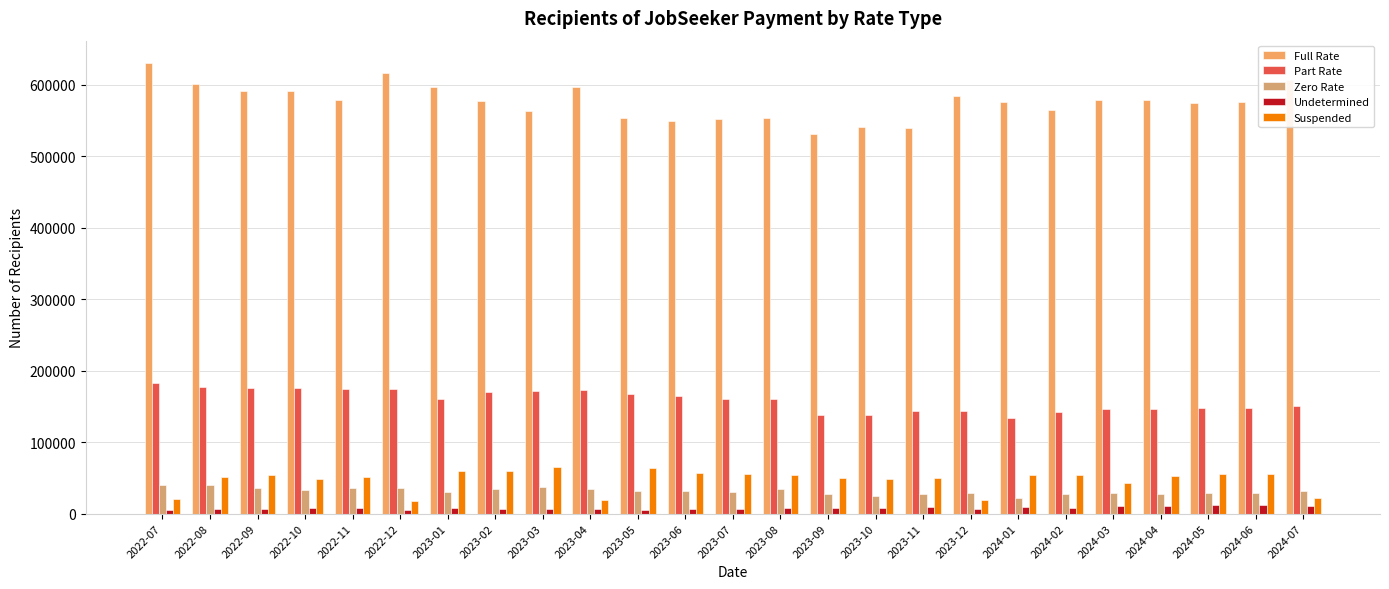

Reading left to right, list all the values displayed in this chart.

Full Rate: 630060	600655	590800	591050	577990	615815	596970	577025	563585	597150	552810	549595	551415	553200	531395	541090	539830	584145	575440	564640	579075	578565	574545	576190	607160
Part Rate: 182000	176920	175910	174985	174865	174200	160455	169660	170840	173130	166900	164650	160145	160535	138070	138265	143065	144185	133415	141975	145835	146090	147440	148215	150280
Zero Rate: 39395	40010	35720	33470	36350	35225	29555	34670	37255	34410	32100	30980	30665	34250	27325	24445	27975	28205	21285	26900	29405	27970	28835	28620	31930
Undetermined: 5235	6405	5970	7345	7500	5330	7415	7090	6350	6085	5635	6345	5940	8430	8405	8465	8885	6580	8675	8040	10310	10160	11455	11685	10895
Suspended: 20360	51500	54150	47790	51375	18225	59835	59340	65355	19380	63515	56585	55990	54610	49365	49055	49980	19370	53435	53850	42090	51985	55970	54865	21420